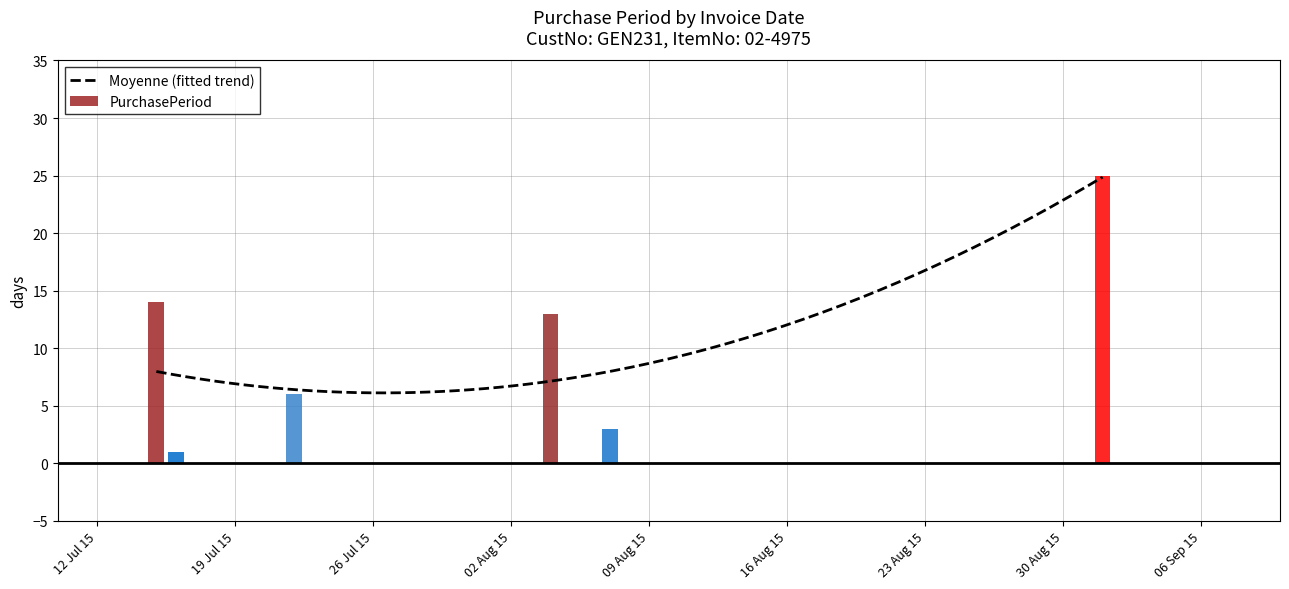

What is the greatest value displayed?

25